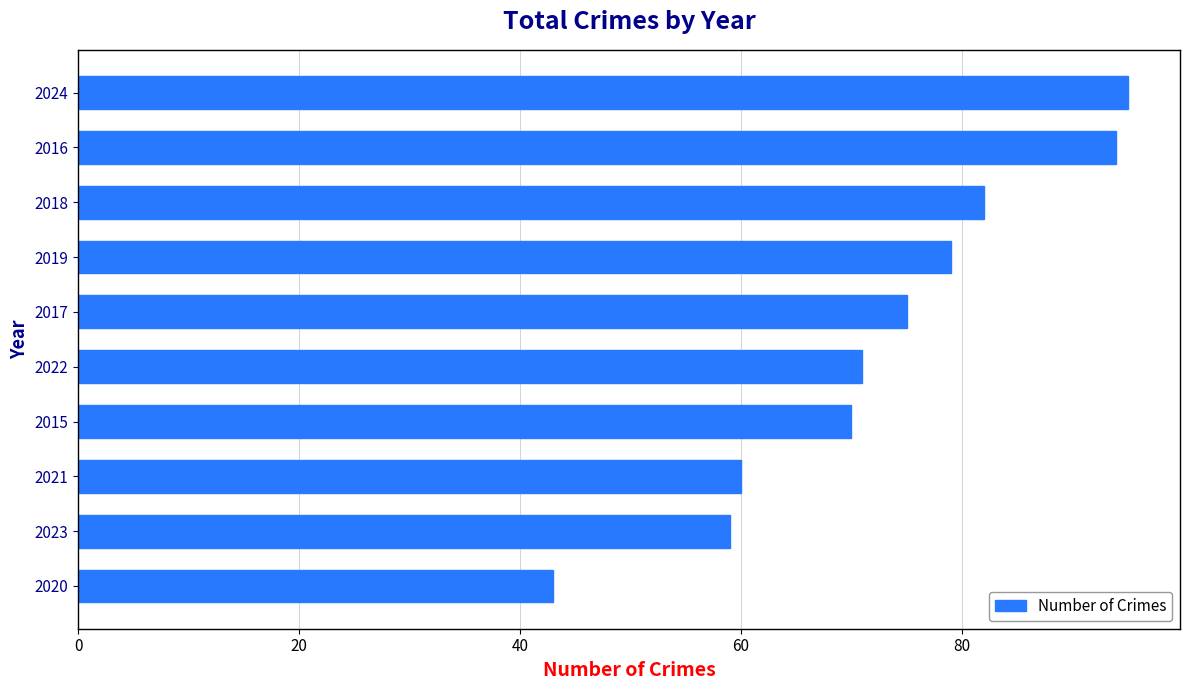

Rank the categories by value from lowest to highest.

2020, 2023, 2021, 2015, 2022, 2017, 2019, 2018, 2016, 2024